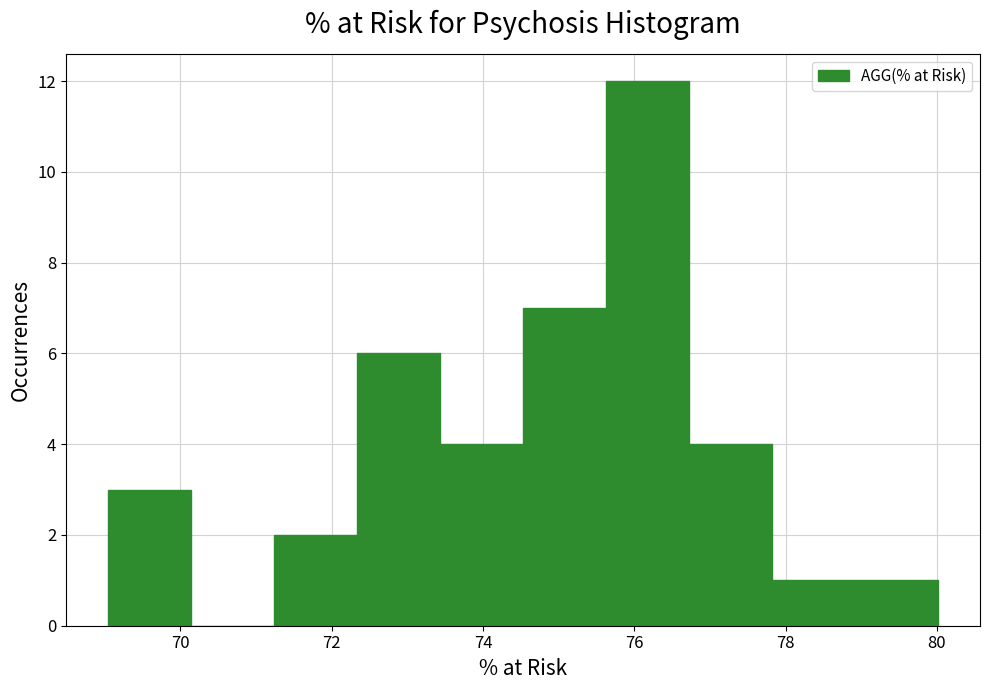

What is the height of the bar covering 75.6 to 76.8 on the x-axis? Neither the bar edges nor the heights are printed on the chart, so give them approximately, as read against the axes.

12